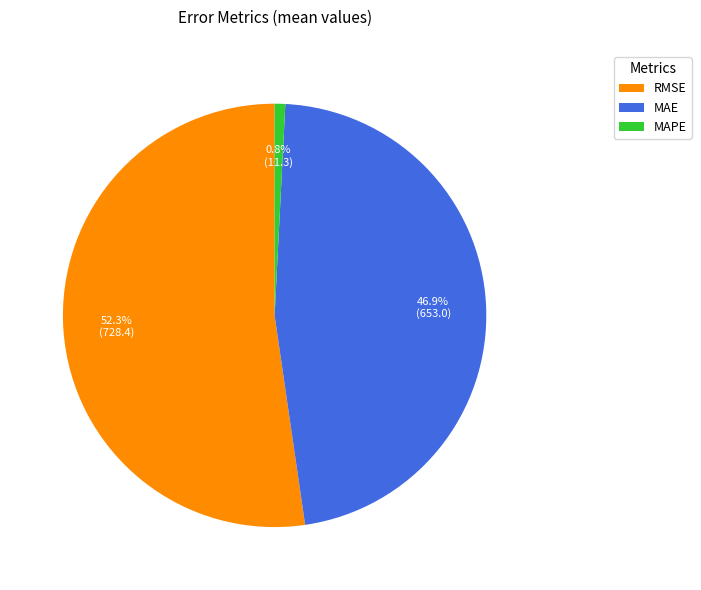

True or false: RMSE accounts for 46% of the total.

False